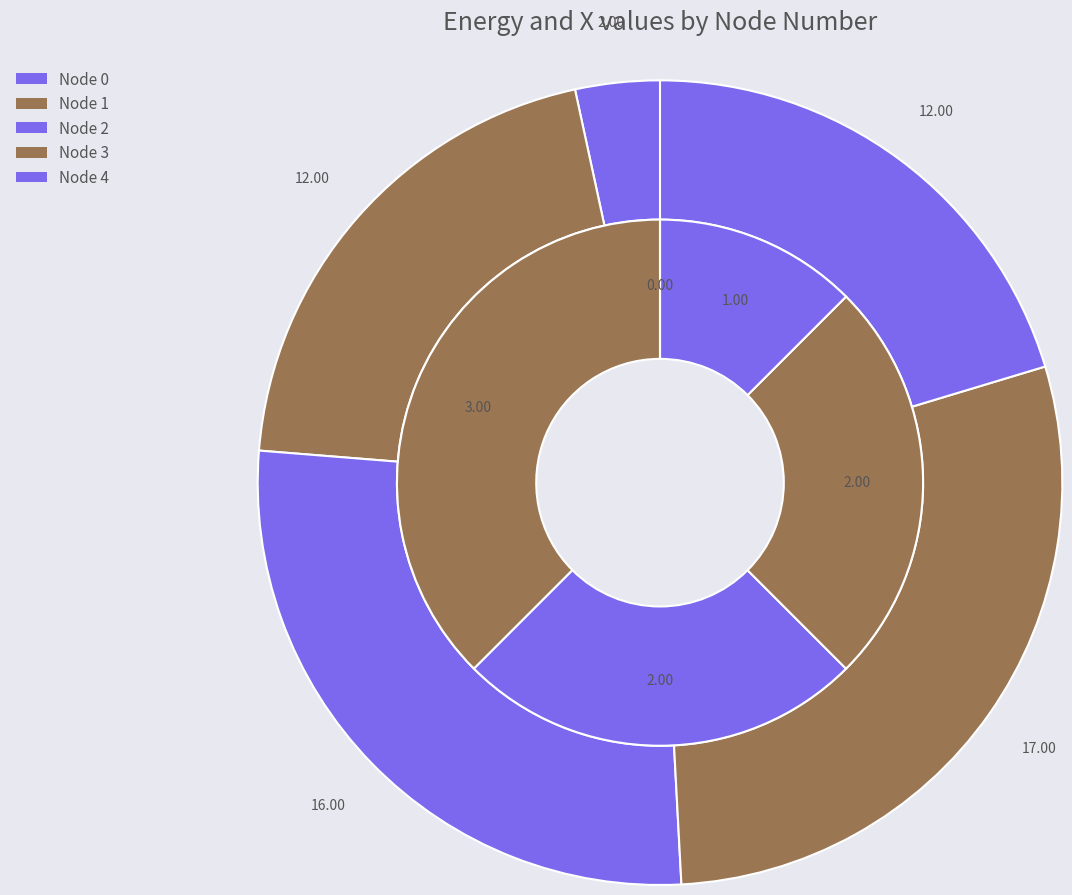

To the nearest percent, what is the combined percentage of 0 and 1?

24%